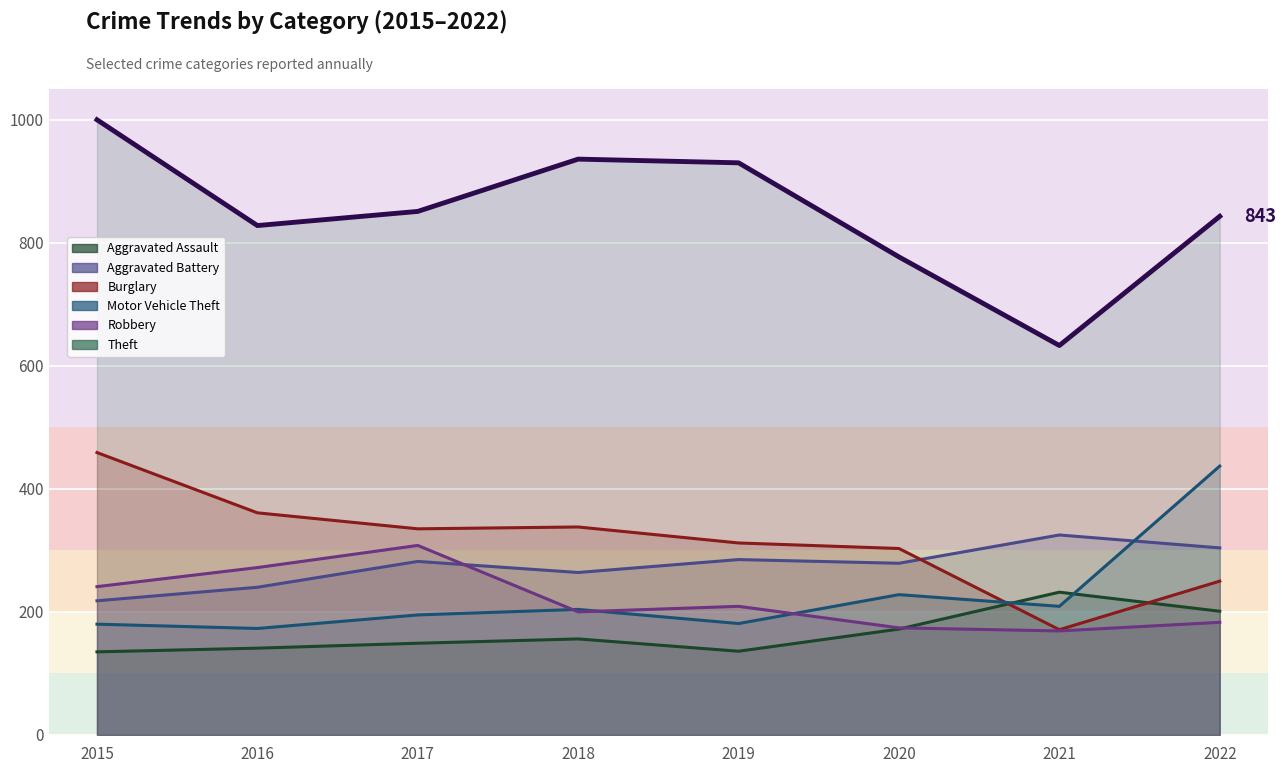

True or false: Theft has a value of 1000 at 2015.

True